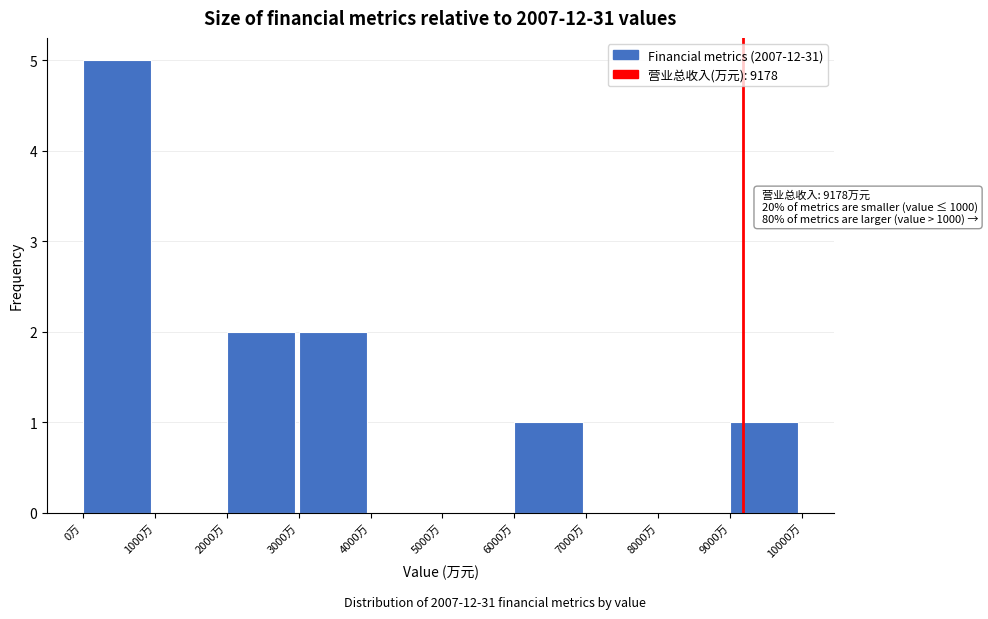

Which range on the x-axis has the tallest bar?

0 to 1000